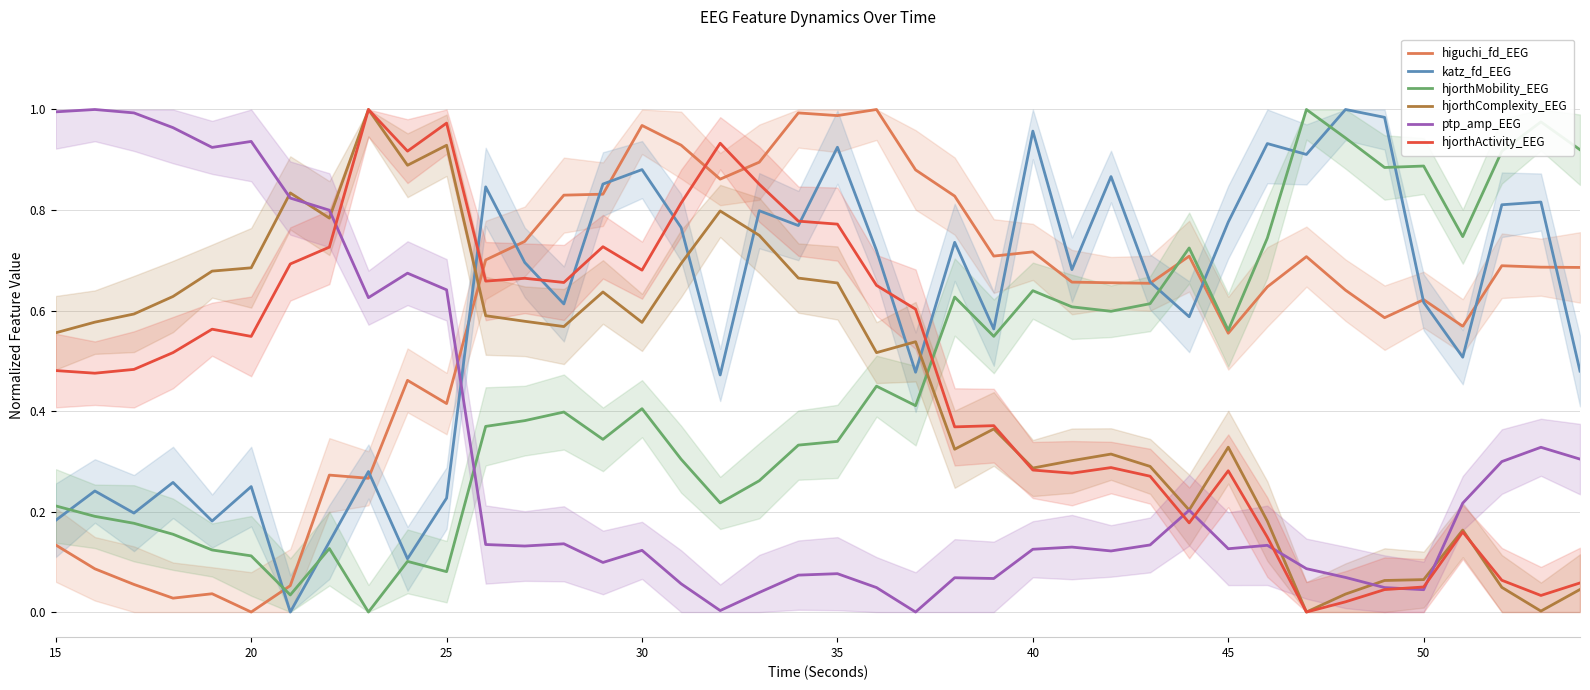

Reading left to right, what are all the values shown in this chart?

higuchi_fd_EEG: 0.1	0.1	0.1	0.0	0.0	0.0	0.1	0.3	0.3	0.5	0.4	0.7	0.7	0.8	0.8	1.0	0.9	0.9	0.9	1.0	1.0	1.0	0.9	0.8	0.7	0.7	0.7	0.7	0.7	0.7	0.6	0.6	0.7	0.6	0.6	0.6	0.6	0.7	0.7	0.7
katz_fd_EEG: 0.2	0.2	0.2	0.3	0.2	0.2	0.0	0.1	0.3	0.1	0.2	0.8	0.7	0.6	0.9	0.9	0.8	0.5	0.8	0.8	0.9	0.7	0.5	0.7	0.6	1.0	0.7	0.9	0.7	0.6	0.8	0.9	0.9	1.0	1.0	0.6	0.5	0.8	0.8	0.5
hjorthMobility_EEG: 0.2	0.2	0.2	0.2	0.1	0.1	0.0	0.1	0.0	0.1	0.1	0.4	0.4	0.4	0.3	0.4	0.3	0.2	0.3	0.3	0.3	0.4	0.4	0.6	0.5	0.6	0.6	0.6	0.6	0.7	0.6	0.7	1.0	0.9	0.9	0.9	0.7	0.9	1.0	0.9
hjorthComplexity_EEG: 0.6	0.6	0.6	0.6	0.7	0.7	0.8	0.8	1.0	0.9	0.9	0.6	0.6	0.6	0.6	0.6	0.7	0.8	0.7	0.7	0.7	0.5	0.5	0.3	0.4	0.3	0.3	0.3	0.3	0.2	0.3	0.2	0.0	0.0	0.1	0.1	0.2	0.0	0.0	0.0
ptp_amp_EEG: 1.0	1.0	1.0	1.0	0.9	0.9	0.8	0.8	0.6	0.7	0.6	0.1	0.1	0.1	0.1	0.1	0.1	0.0	0.0	0.1	0.1	0.0	0.0	0.1	0.1	0.1	0.1	0.1	0.1	0.2	0.1	0.1	0.1	0.1	0.0	0.0	0.2	0.3	0.3	0.3
hjorthActivity_EEG: 0.5	0.5	0.5	0.5	0.6	0.5	0.7	0.7	1.0	0.9	1.0	0.7	0.7	0.7	0.7	0.7	0.8	0.9	0.9	0.8	0.8	0.7	0.6	0.4	0.4	0.3	0.3	0.3	0.3	0.2	0.3	0.1	0.0	0.0	0.0	0.0	0.2	0.1	0.0	0.1